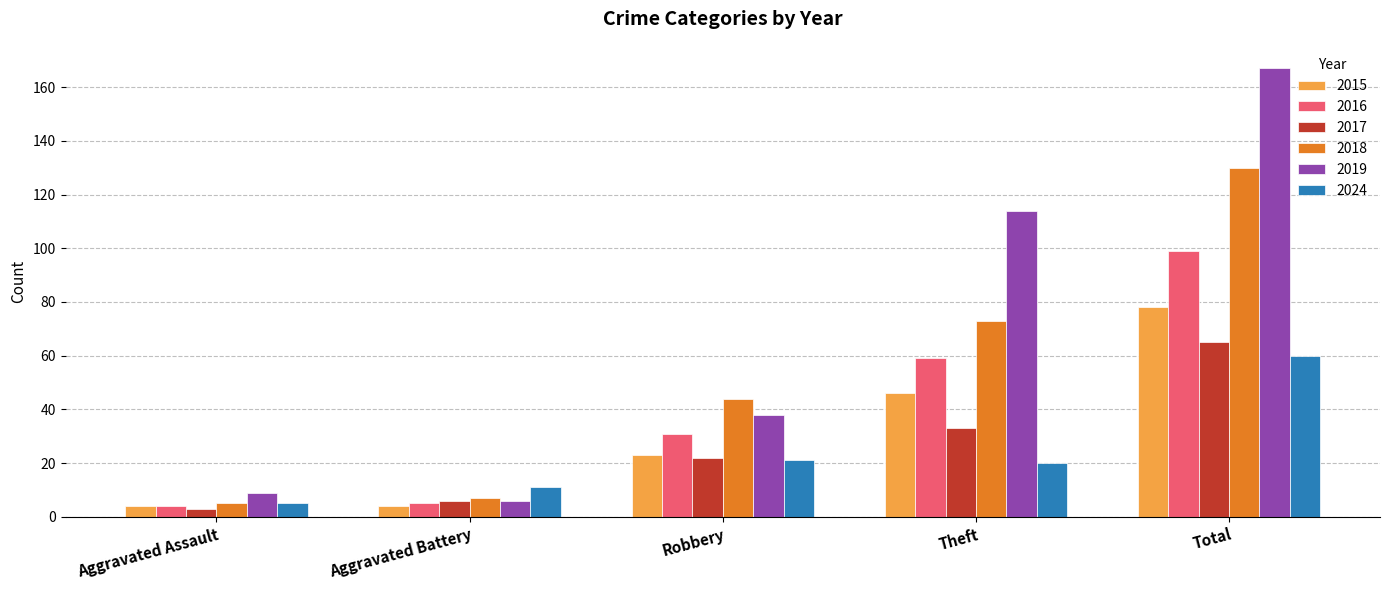

Count the number of data series in this chart.

6